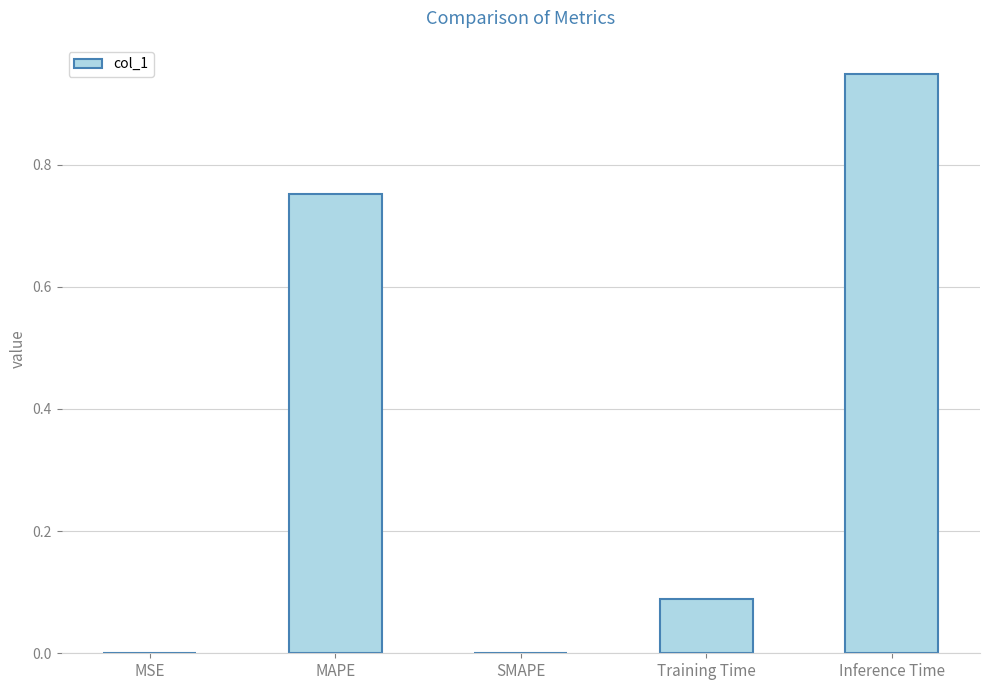

Count the number of categories in the chart.

5